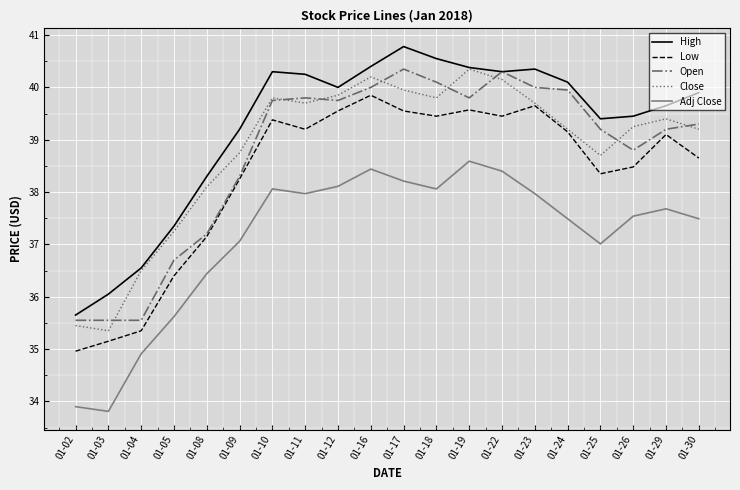

Is it true that Open equals 15.2 at 01-17?

False